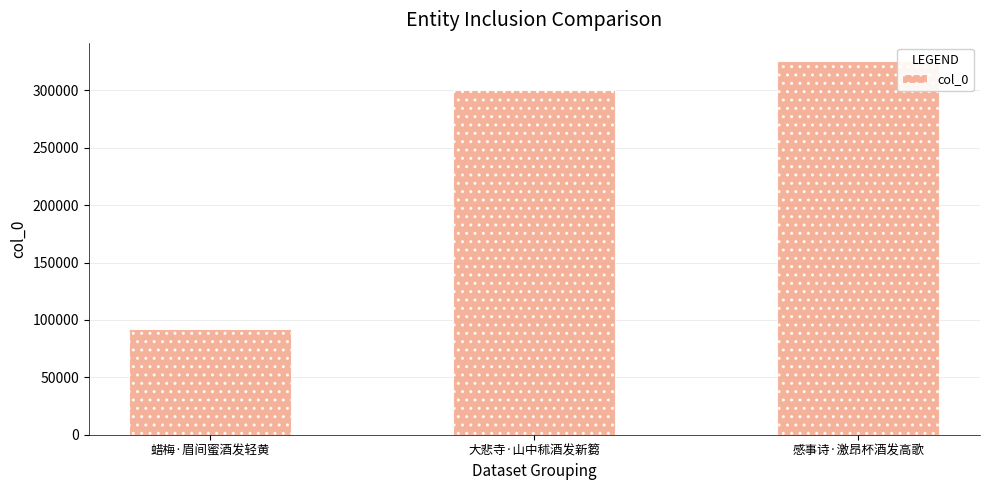

Where is the data nearest to the value 208854?

大悲寺·山中秫酒发新篘